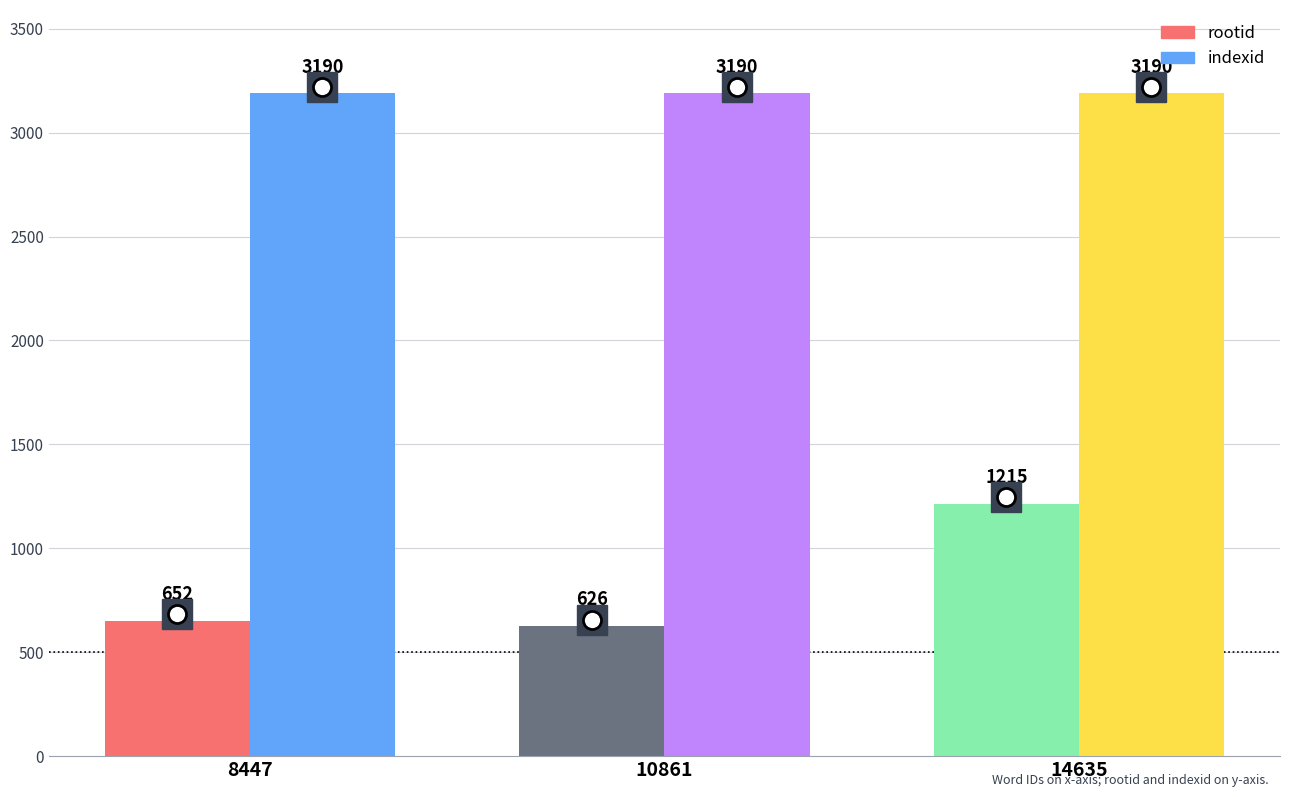

How many bars are there in total?

6